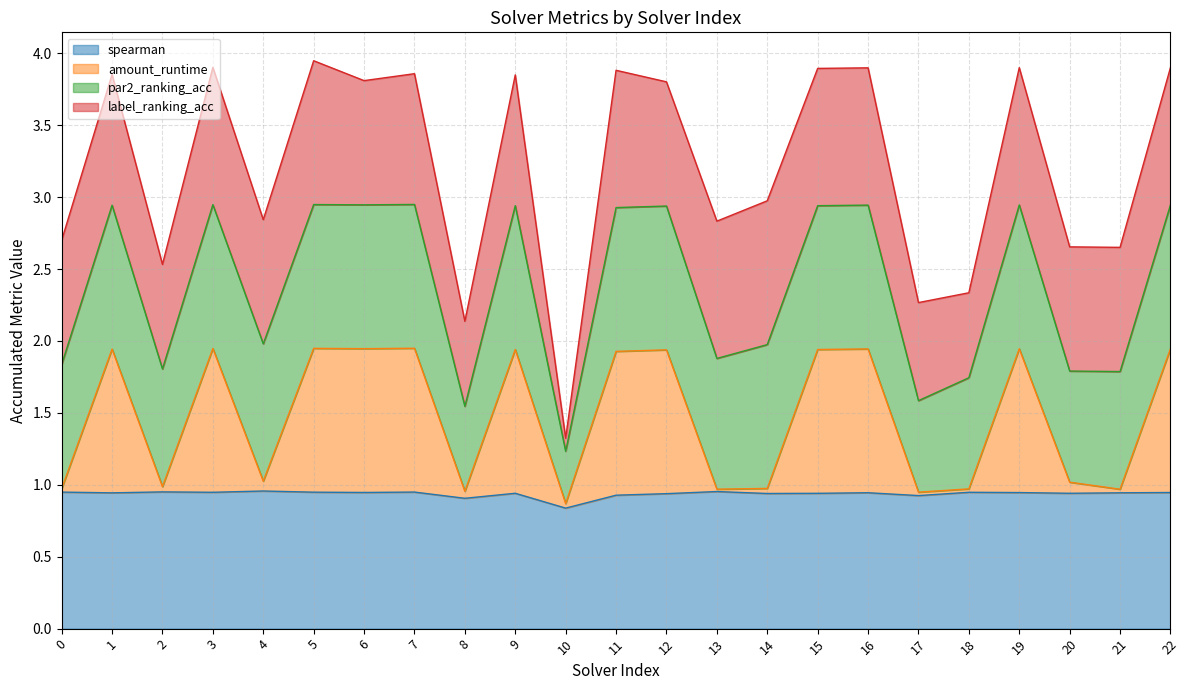

What is the lowest value of the spearman series?

0.8